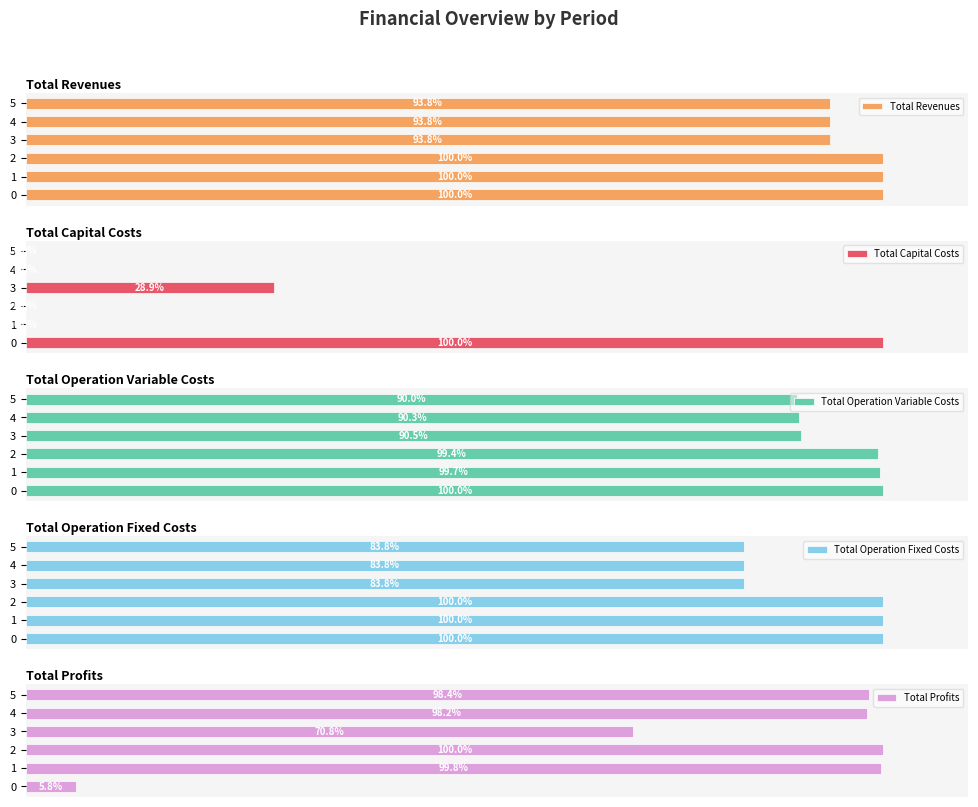

How many series are shown in this chart?

5